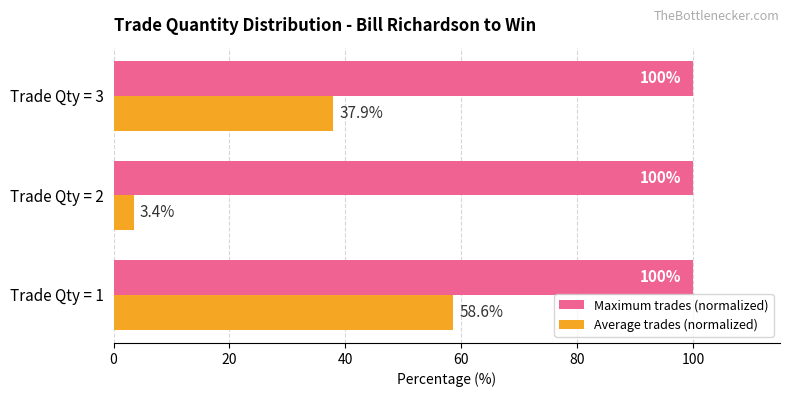

List the series in order of their overall mean, lowest first.

Average trades (normalized), Maximum trades (normalized)